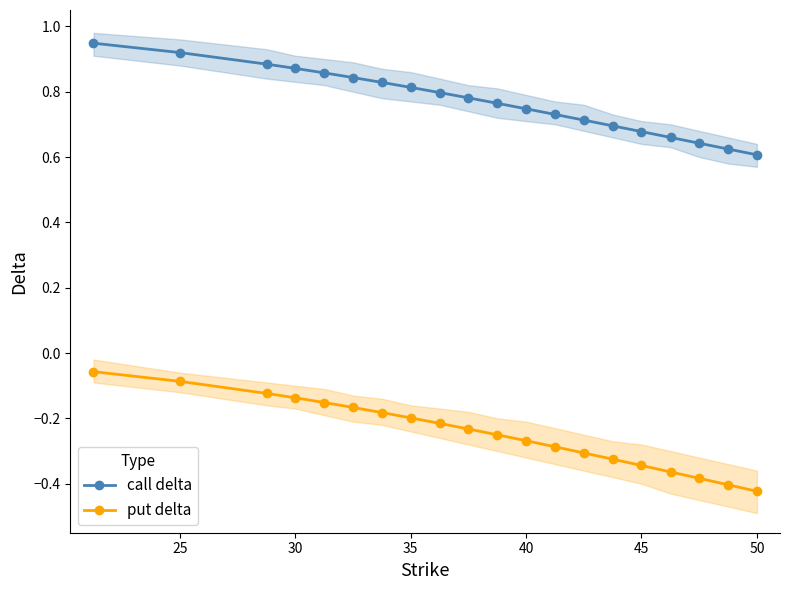

True or false: call delta and put delta intersect in this chart.

False